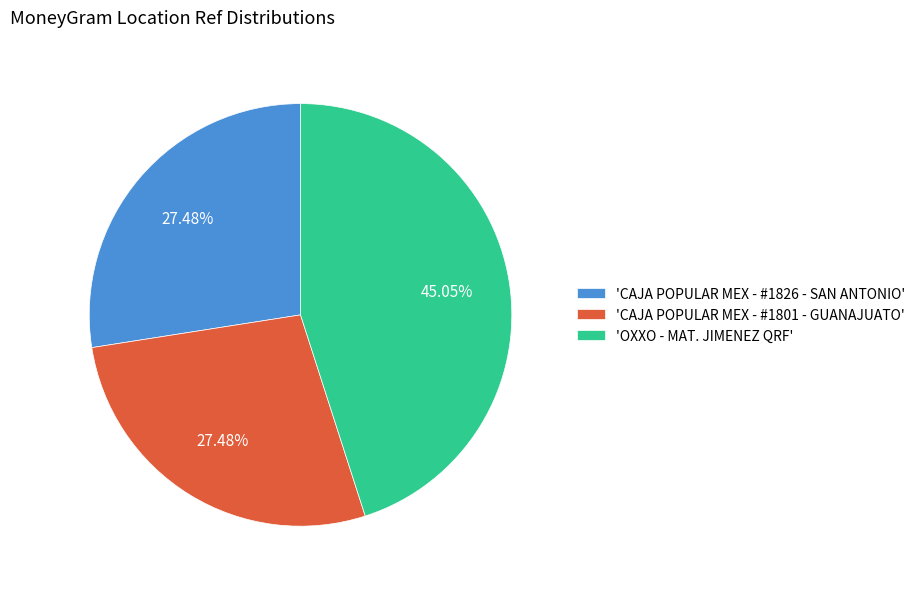

Do 'CAJA POPULAR MEX - #1826 - SAN ANTONIO' and 'OXXO - MAT. JIMENEZ QRF' together represent more than half of the pie?

Yes